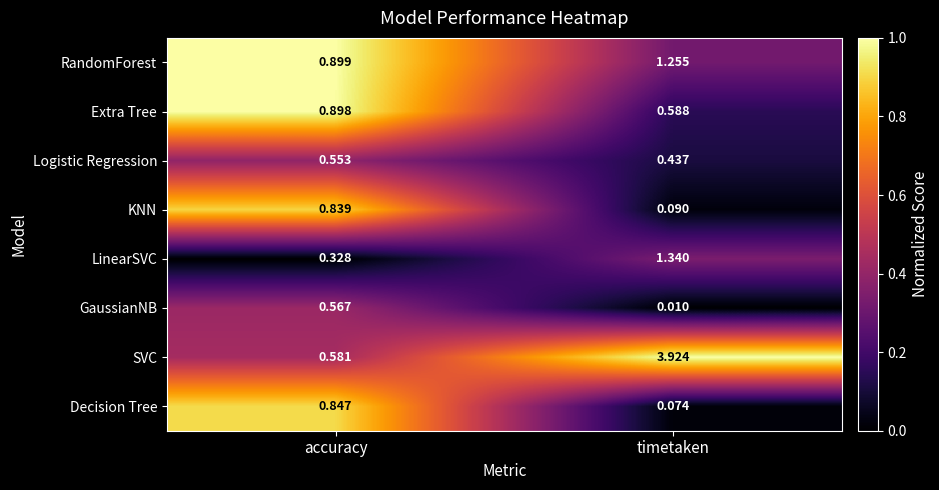

Between accuracy and timetaken, which series saw the biggest shift?

SVC